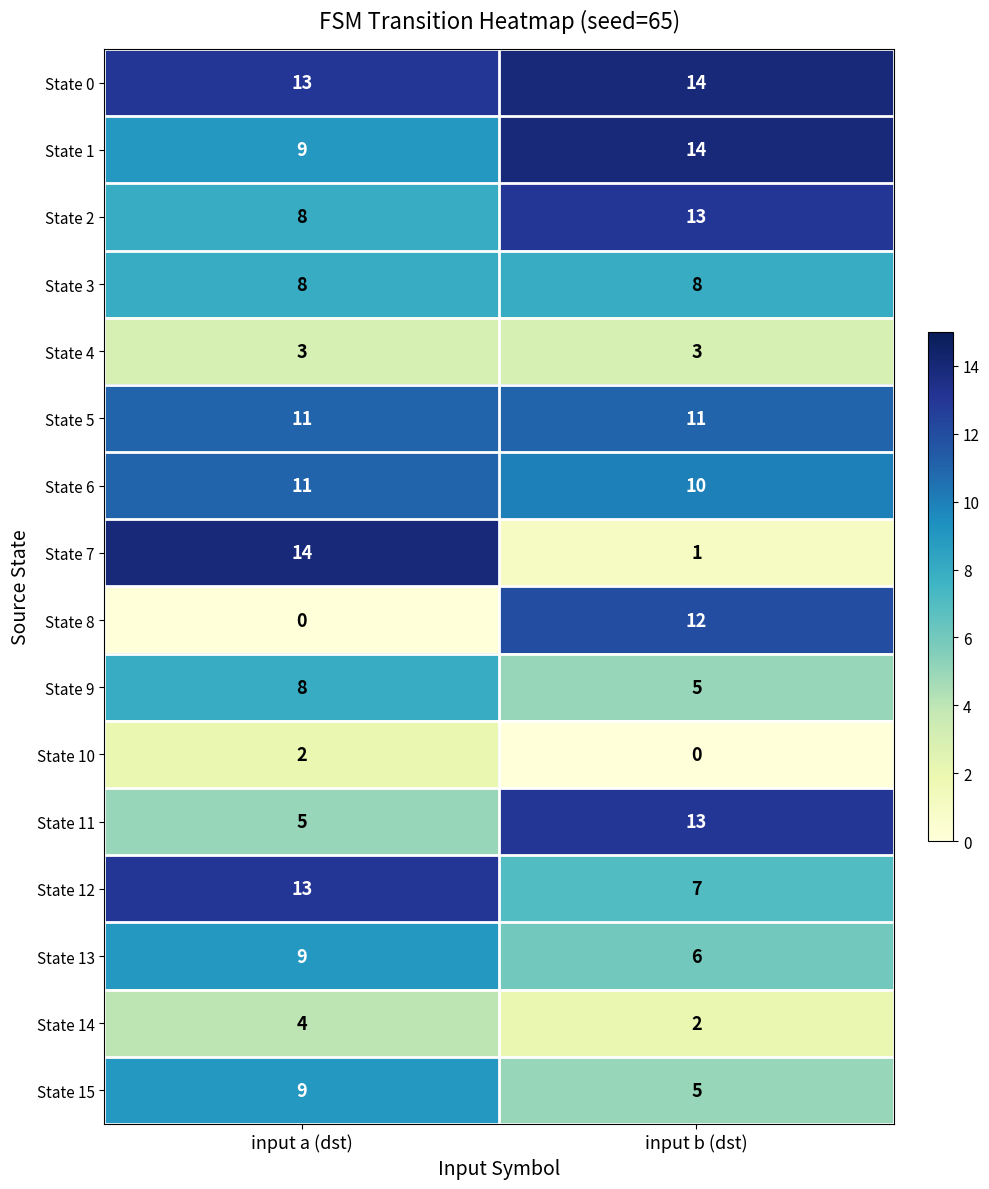

Is the value of State 11 at input a (dst) greater than the value of State 6 at input a (dst)?

No